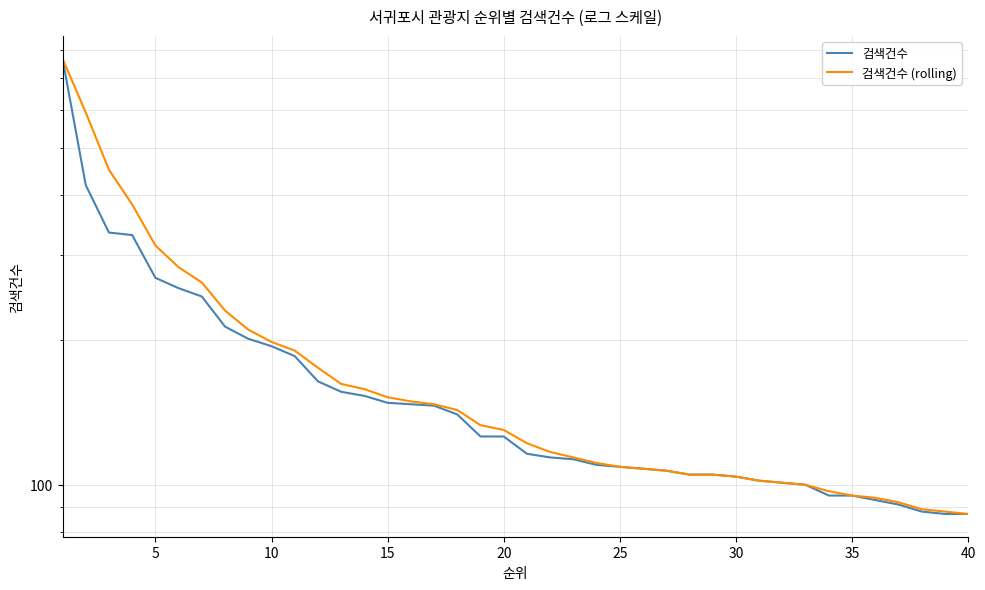

At how many categories does at least one series exceed 399?

3